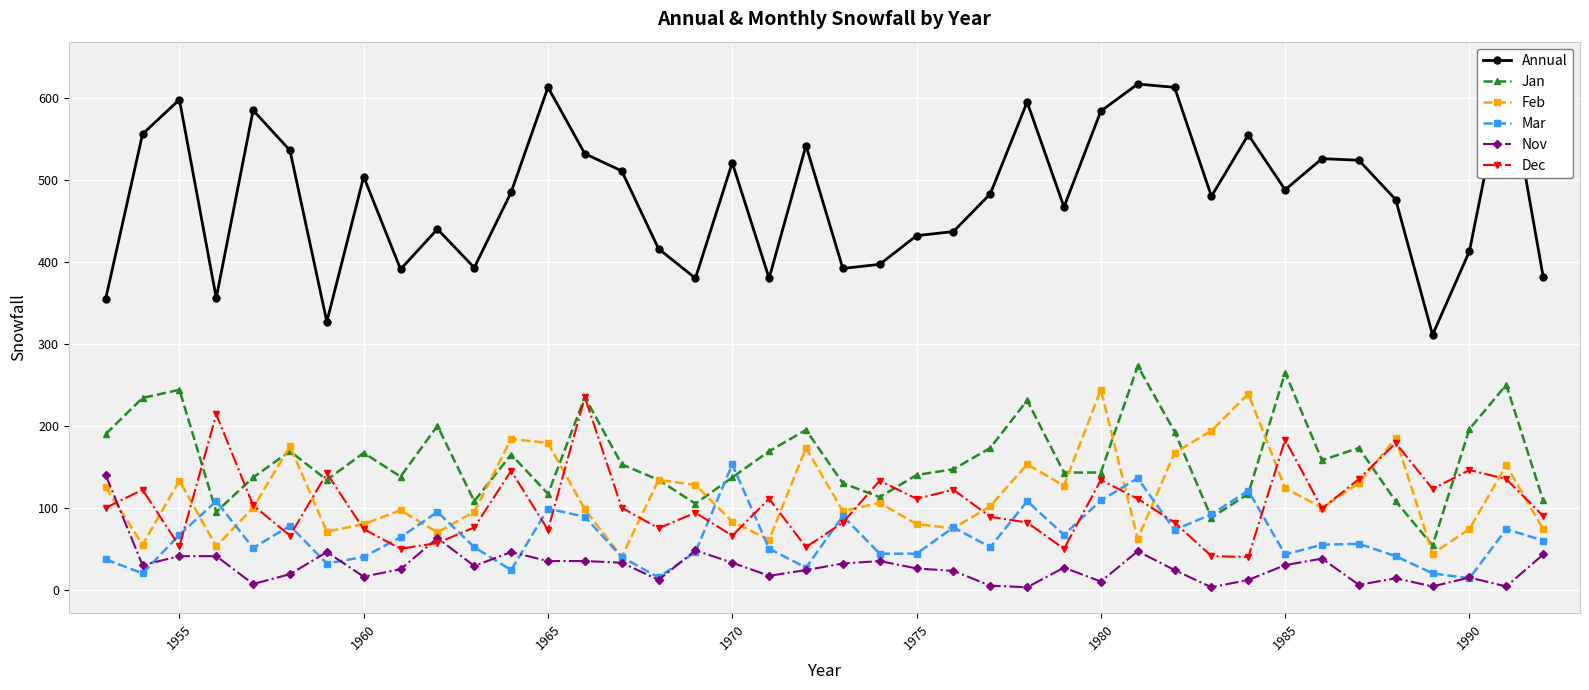

The Nov series shows 26 at 1975. True or false?

True